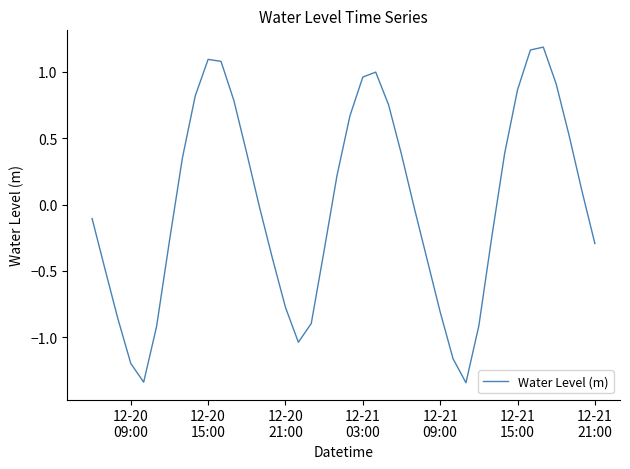

How many values are above zero?

19